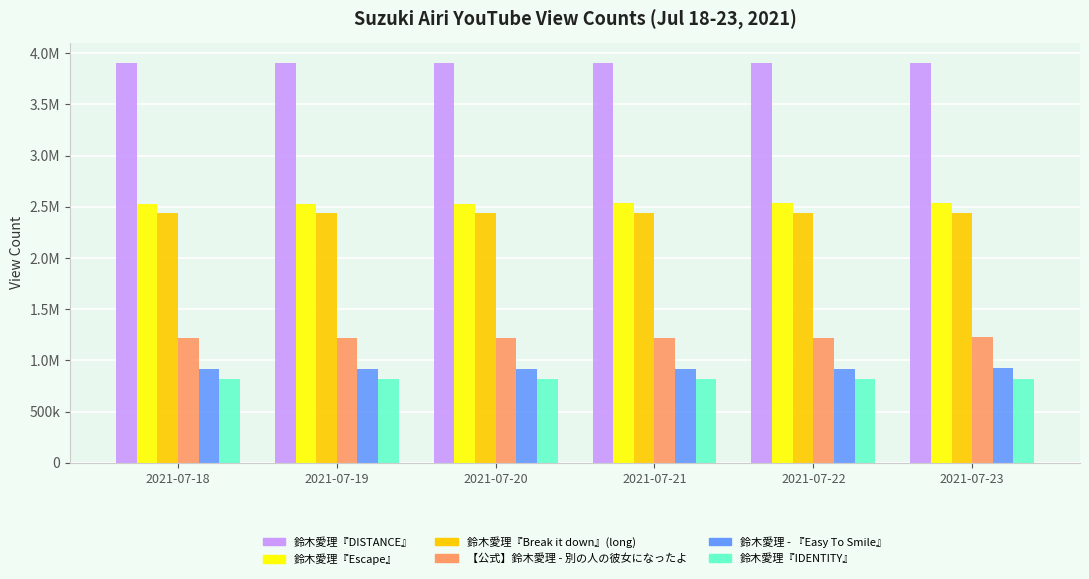

What are all the series names shown in the legend?

鈴木愛理『DISTANCE』, 鈴木愛理『Escape』, 鈴木愛理『Break it down』(long), 【公式】鈴木愛理 - 別の人の彼女になったよ, 鈴木愛理 - 『Easy To Smile』, 鈴木愛理『IDENTITY』